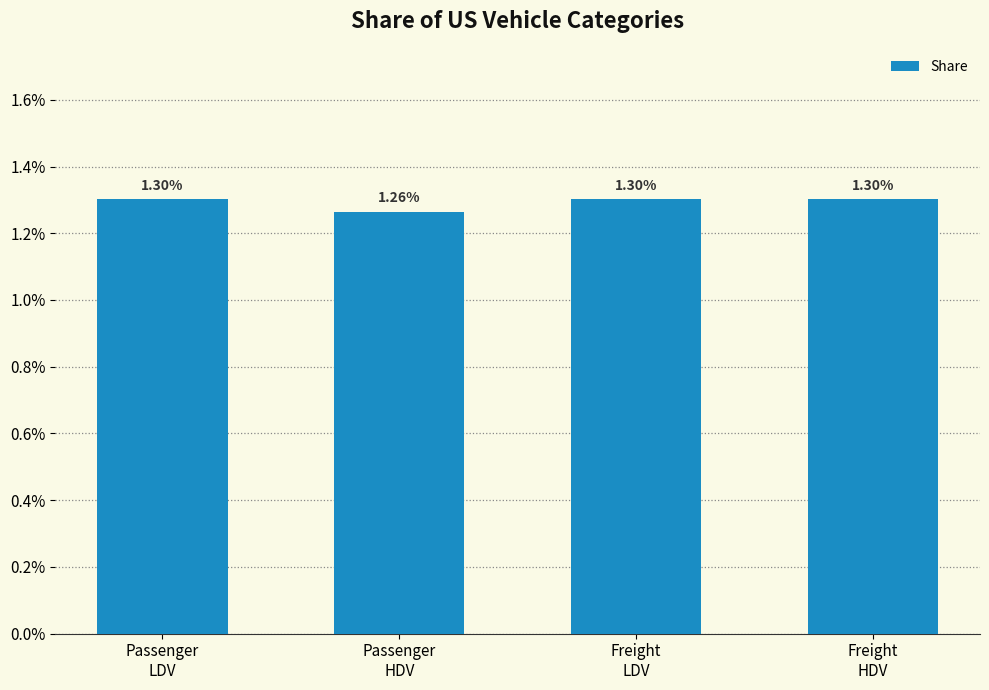

Are the bars horizontal?

No